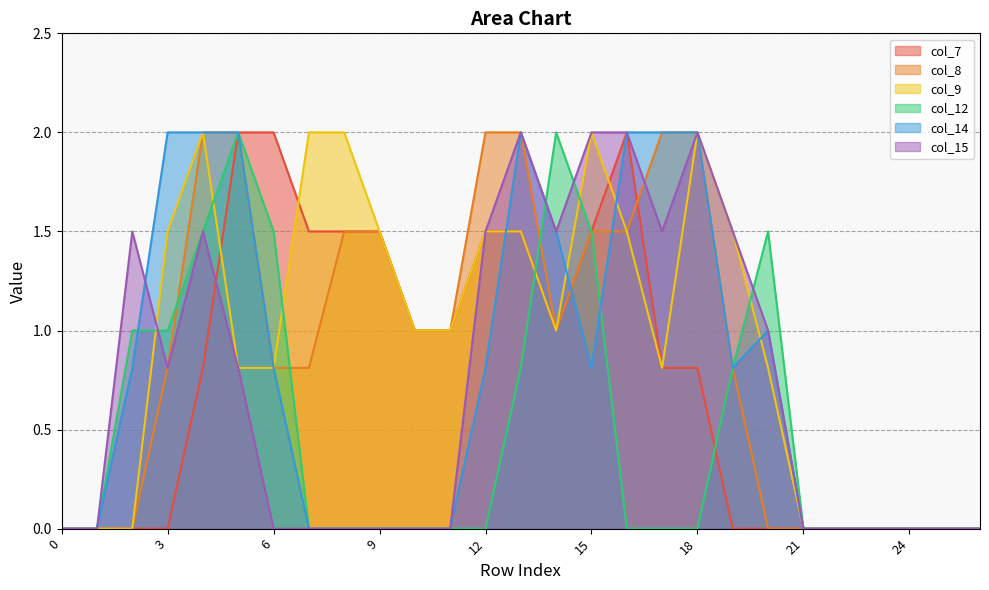

Reading left to right, list all the values displayed in this chart.

col_7: 0.0	0.0	0.0	0.0	0.8	2.0	2.0	1.5	1.5	1.5	1.0	1.0	1.5	1.5	1.0	1.5	2.0	0.8	0.8	0.0	0.0	0.0	0.0	0.0	0.0	0.0	0.0
col_8: 0.0	0.0	0.0	0.8	2.0	2.0	0.8	0.8	1.5	1.5	1.0	1.0	2.0	2.0	1.0	1.5	1.5	2.0	2.0	0.8	0.0	0.0	0.0	0.0	0.0	0.0	0.0
col_9: 0.0	0.0	0.0	1.5	2.0	0.8	0.8	2.0	2.0	1.5	1.0	1.0	1.5	1.5	1.0	2.0	1.5	0.8	2.0	1.5	0.8	0.0	0.0	0.0	0.0	0.0	0.0
col_12: 0.0	0.0	1.0	1.0	1.5	2.0	1.5	0.0	0.0	0.0	0.0	0.0	0.0	0.8	2.0	1.5	0.0	0.0	0.0	0.8	1.5	0.0	0.0	0.0	0.0	0.0	0.0
col_14: 0.0	0.0	0.8	2.0	2.0	2.0	0.8	0.0	0.0	0.0	0.0	0.0	0.8	2.0	1.5	0.8	2.0	2.0	2.0	0.8	1.0	0.0	0.0	0.0	0.0	0.0	0.0
col_15: 0.0	0.0	1.5	0.8	1.5	0.8	0.0	0.0	0.0	0.0	0.0	0.0	1.5	2.0	1.5	2.0	2.0	1.5	2.0	1.5	1.0	0.0	0.0	0.0	0.0	0.0	0.0